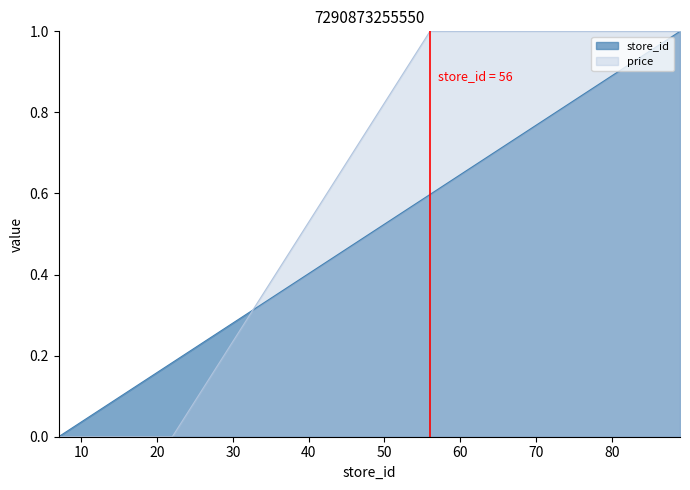

Rank the series by their average value, from highest to lowest.

price, store_id